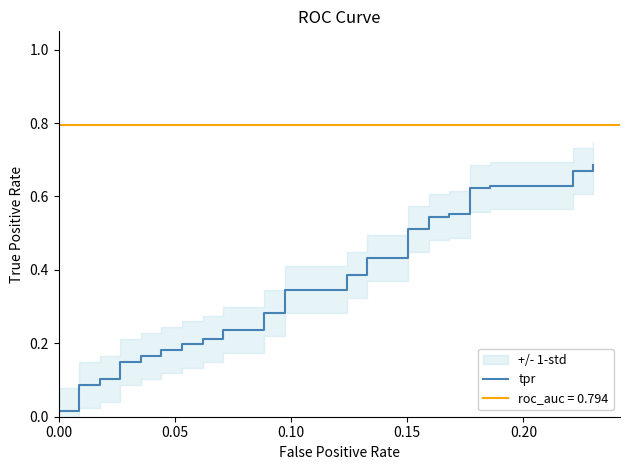

Reading left to right, transcribe all the data shown in this chart.

0.0	0.0	0.0	0.1	0.1	0.1	0.1	0.1	0.1	0.2	0.2	0.2	0.2	0.2	0.2	0.2	0.2	0.2	0.2	0.3	0.3	0.3	0.3	0.4	0.4	0.4	0.4	0.5	0.5	0.5	0.5	0.6	0.6	0.6	0.6	0.6	0.6	0.7	0.7	0.7